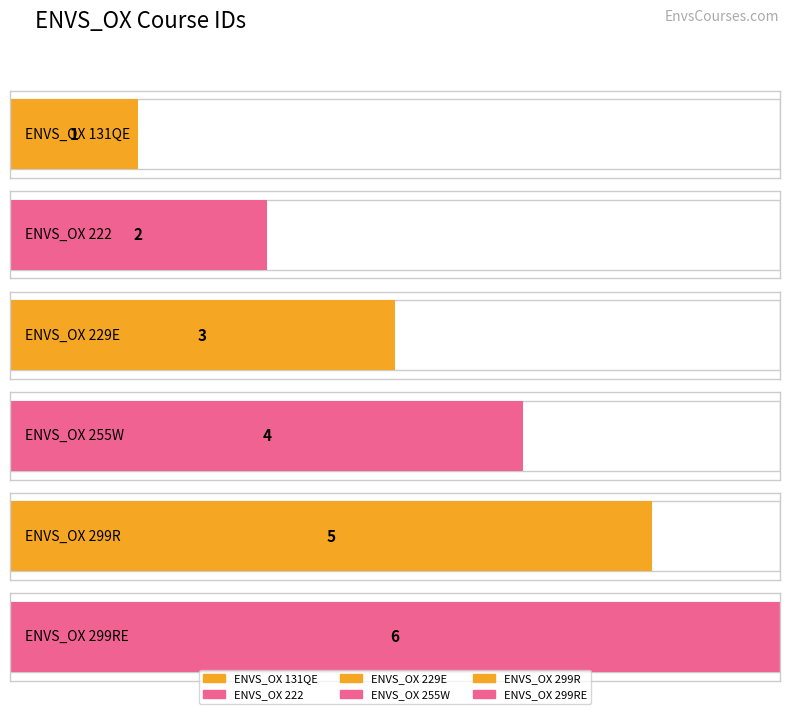

How many bars are there in total?

6